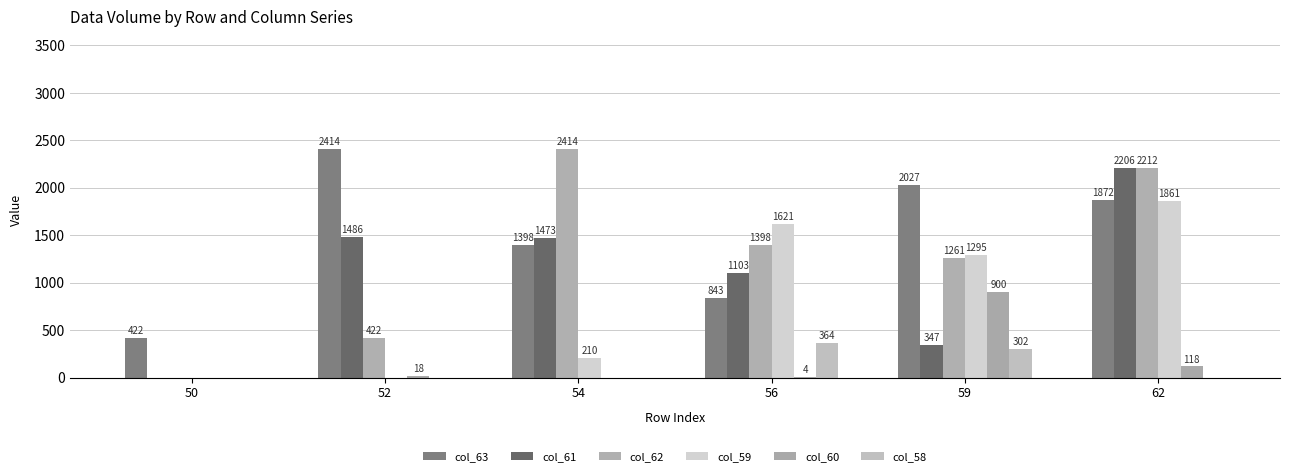

How many positive values does the col_59 series have?

4